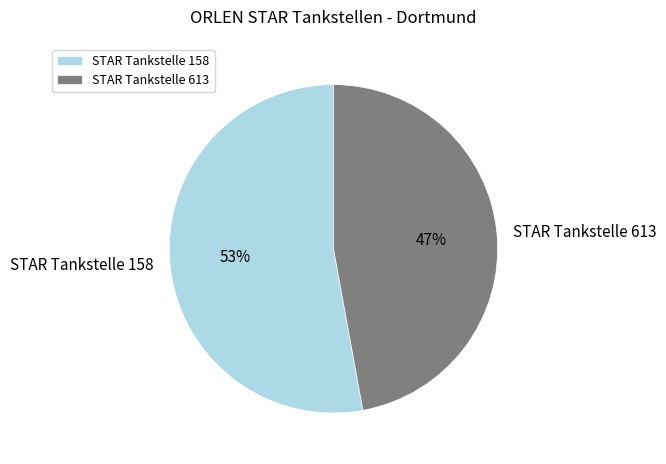

To the nearest percent, what is the average slice percentage?

50%